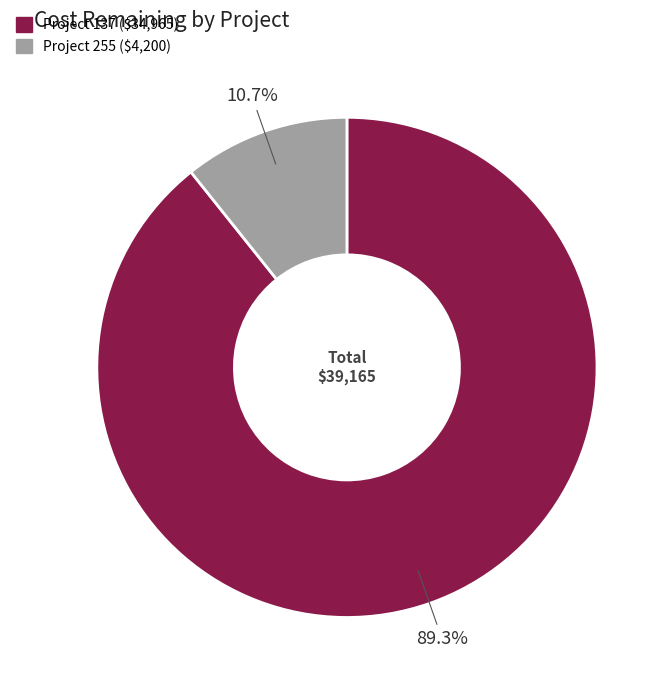

Does any single category account for the majority?

Yes